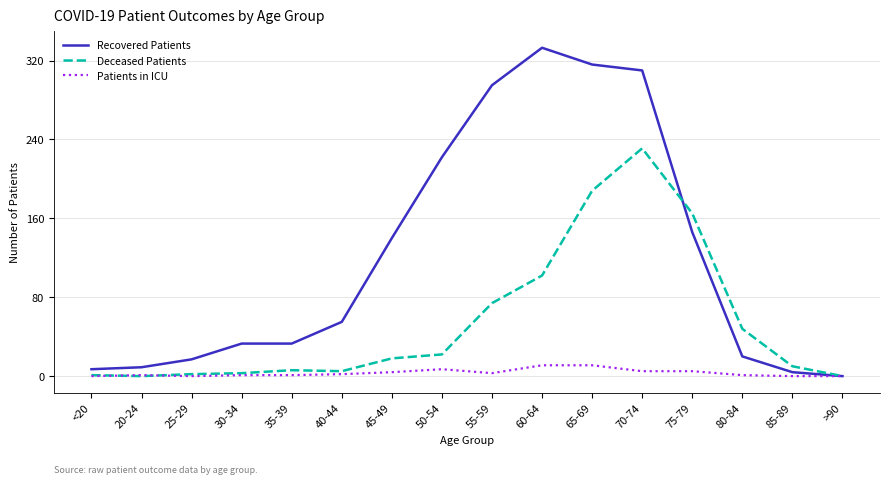

At which category is the sum across all series the highest?

70-74